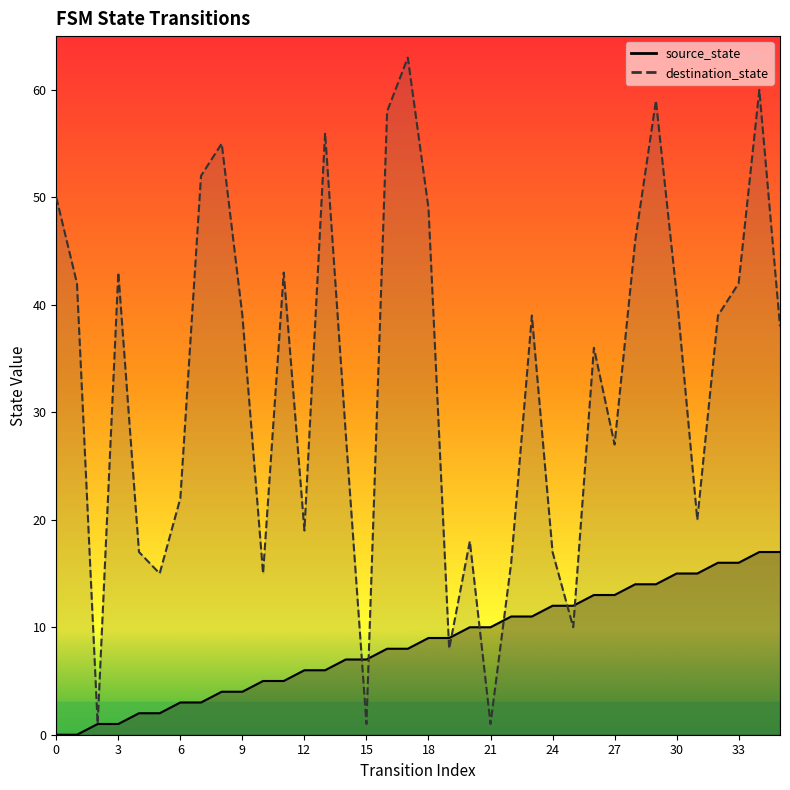

What are all the series names shown in the legend?

source_state, destination_state